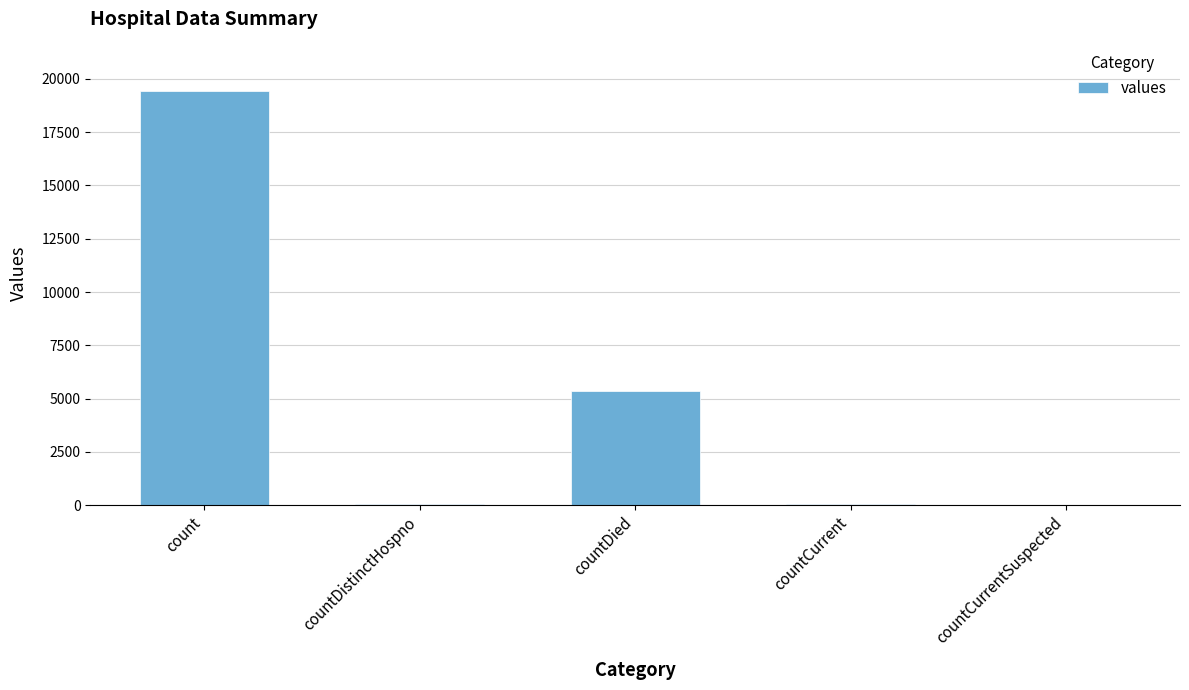

Between countDied and count, which is larger?

count